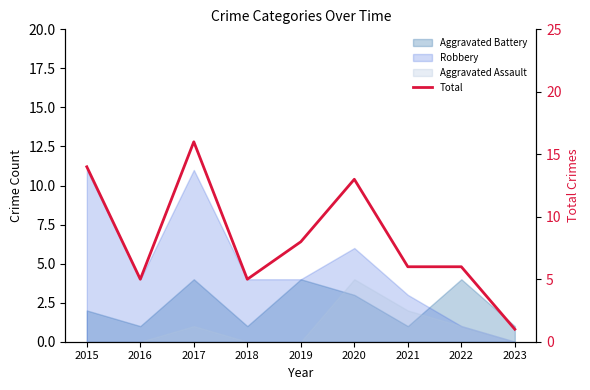

Where is the first local minimum?

2016